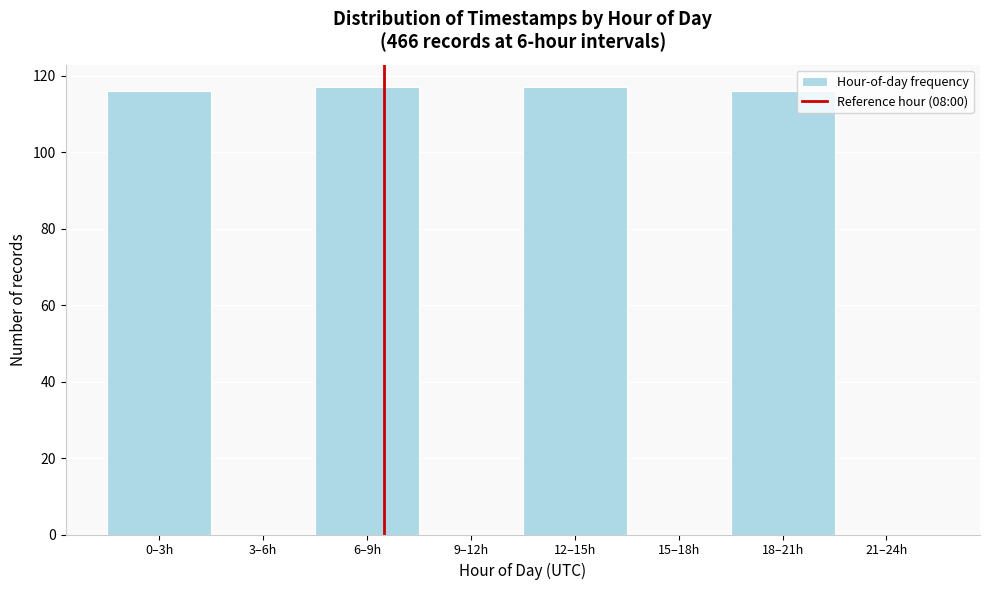

Reading left to right, what are all the values shown in this chart?

0–3h=116	3–6h=0	6–9h=117	9–12h=0	12–15h=117	15–18h=0	18–21h=116	21–24h=0